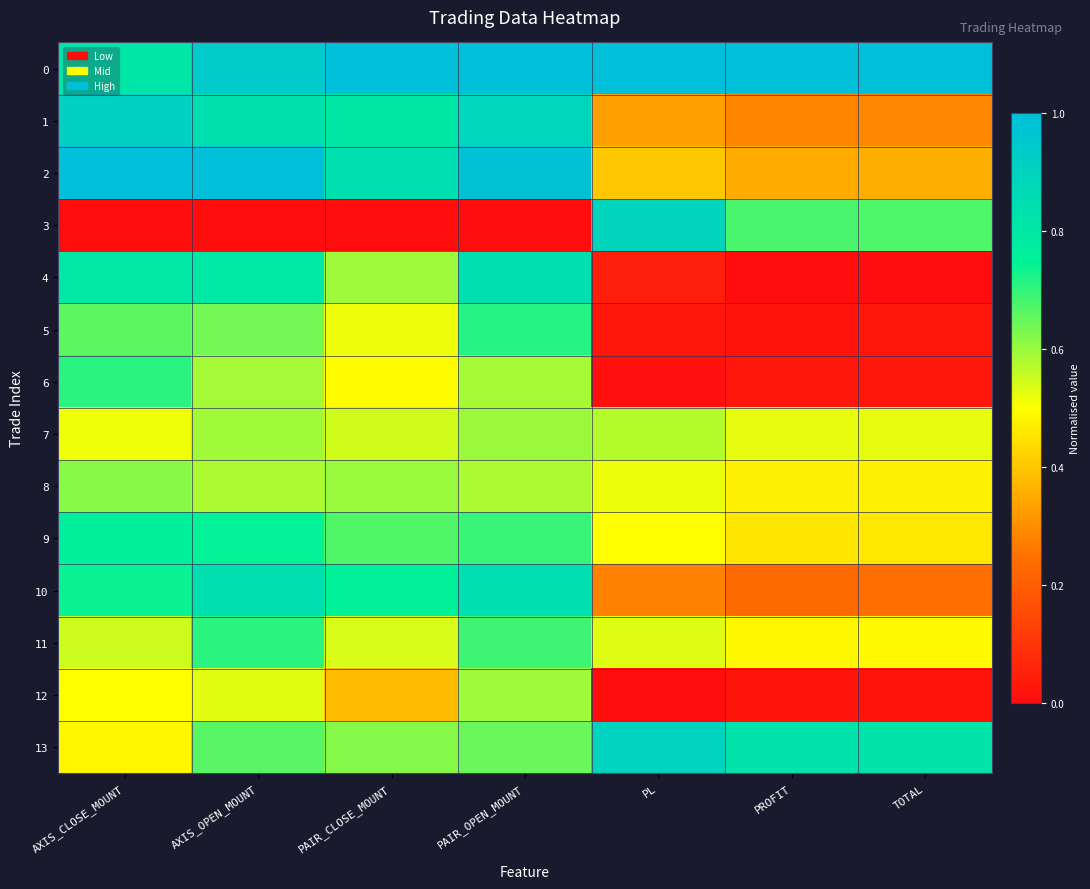

What is the greatest value displayed?

1.0